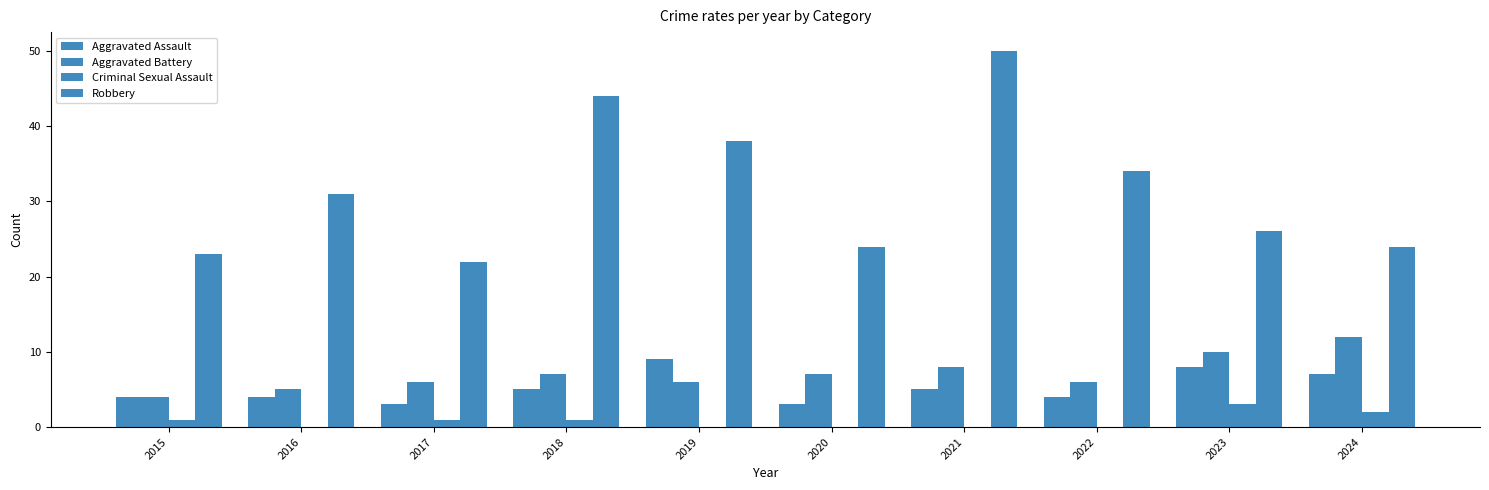

At which category does the chart reach its peak across all series?

2021